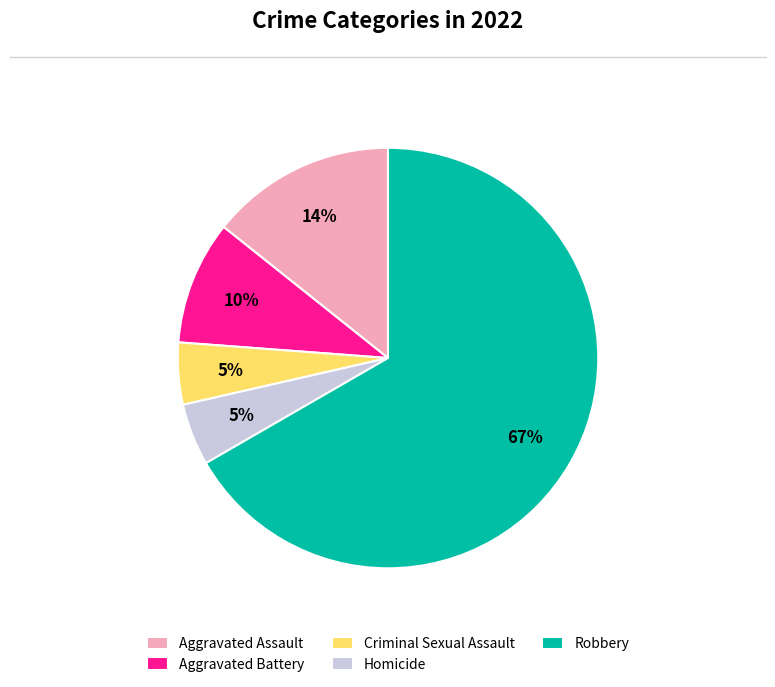

How many slices are in this pie chart?

5